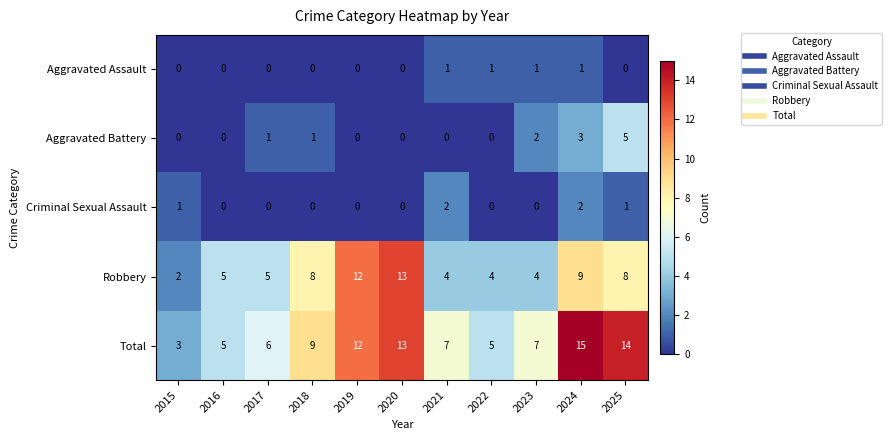

What is the difference between the maximum and minimum values in the Aggravated Battery series?

5